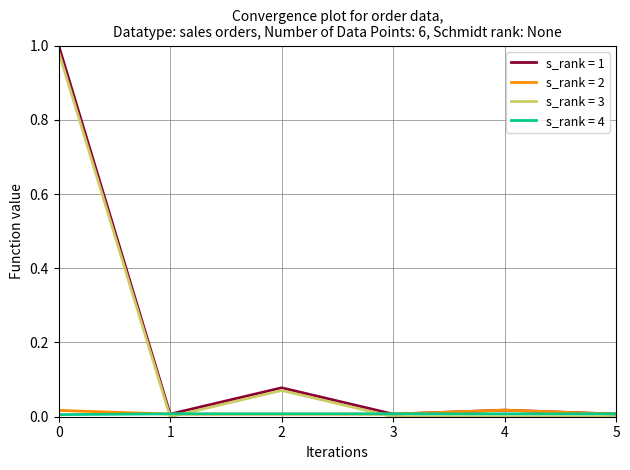

Is it true that s_rank = 3 equals 0.6 at 4?

False